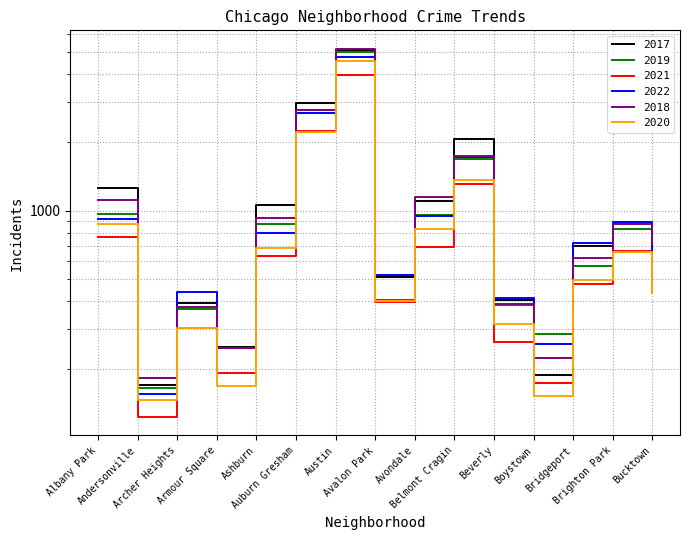

At which category is the sum across all series the highest?

Austin